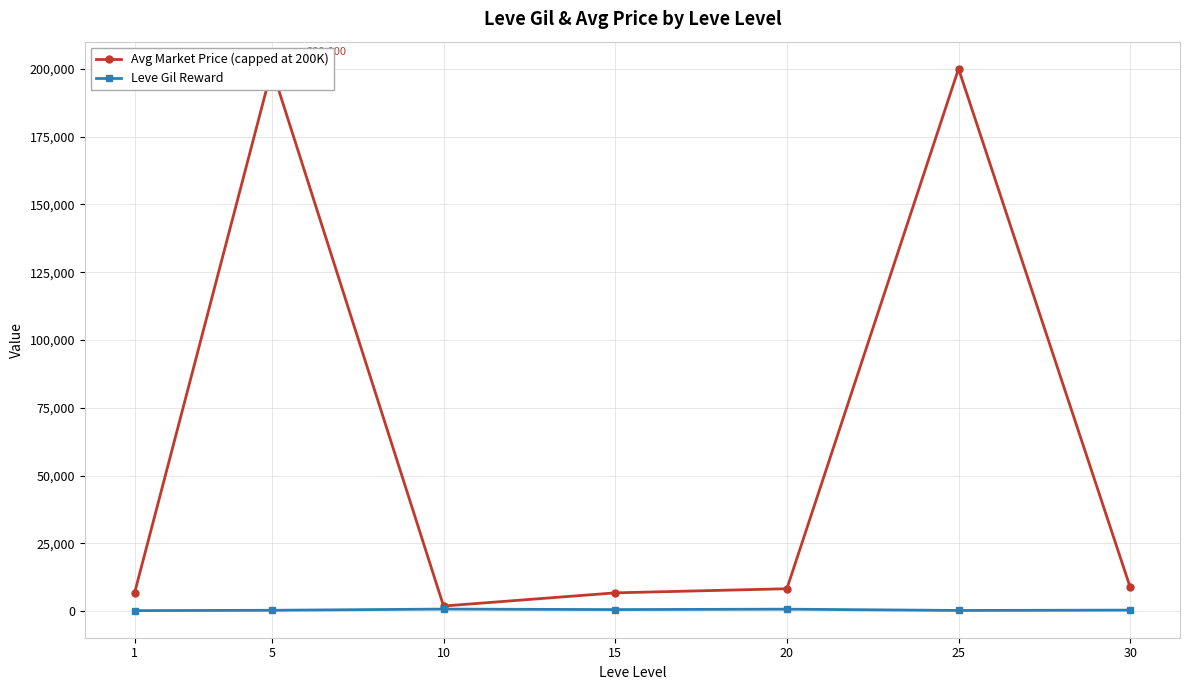

How many values in the Leve Gil Reward series exceed 430?

3